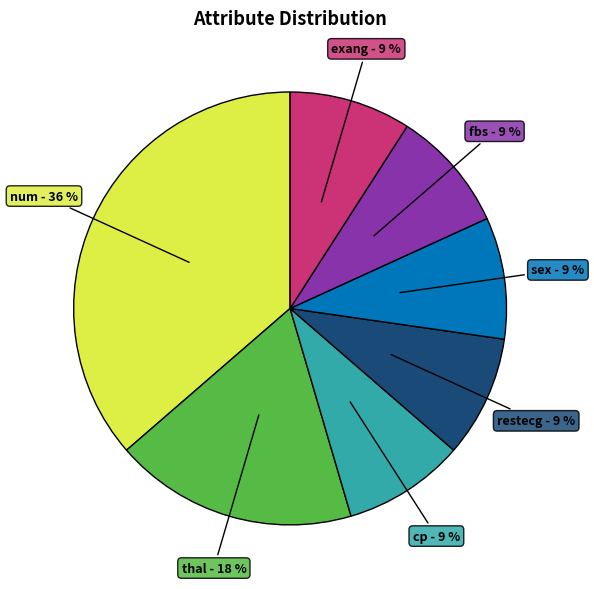

To the nearest percent, what is the difference between the largest and smallest slice percentages?

27%